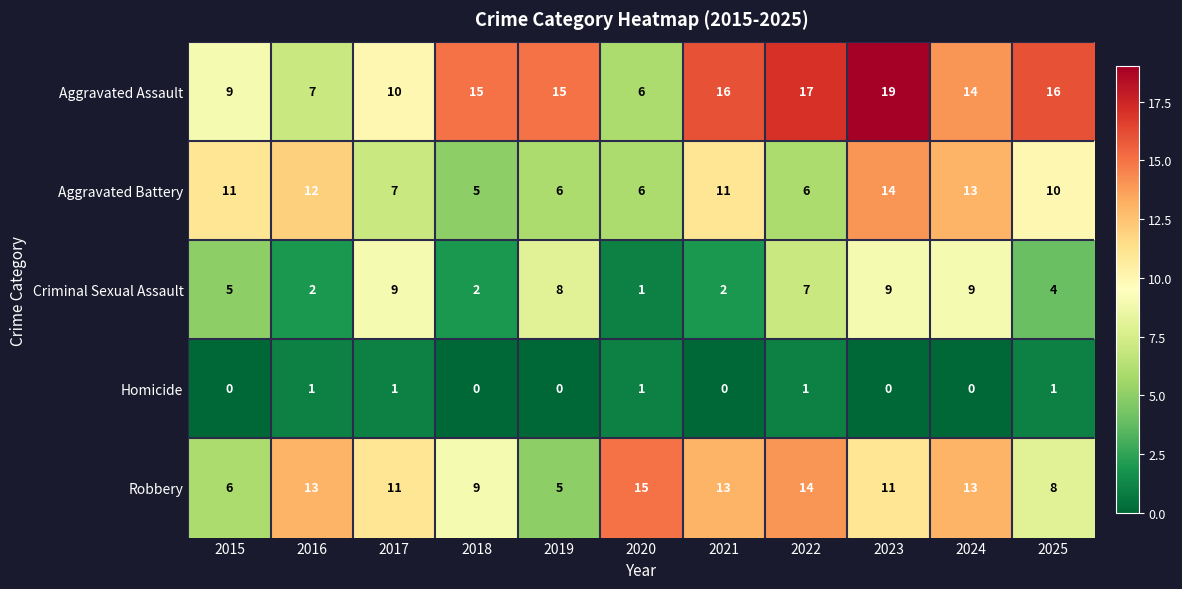

The Robbery series shows 10 at 2015. True or false?

False